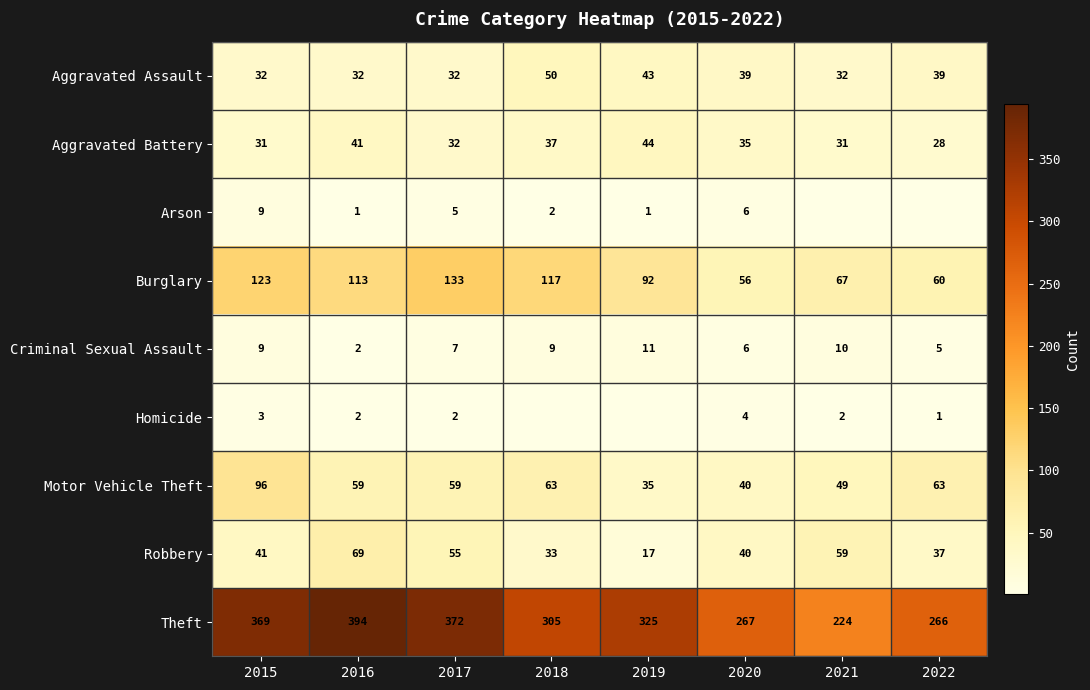

Count the Aggravated Assault values in the range 32 to 43.

7